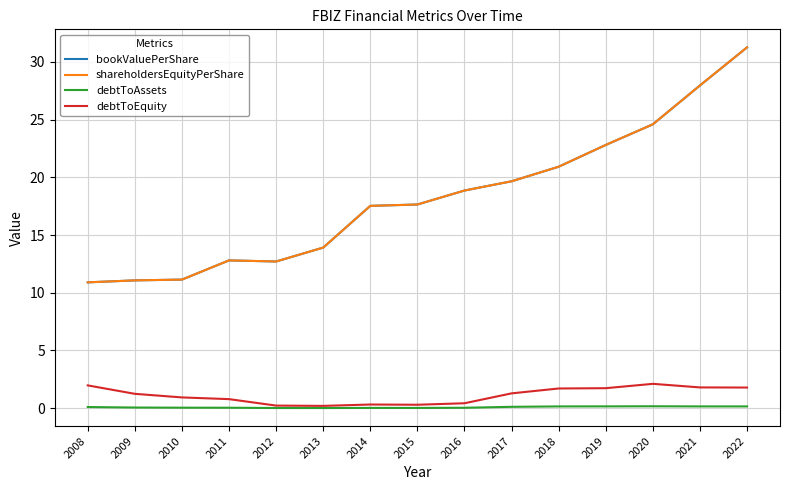

Does the chart have visible grid lines?

Yes